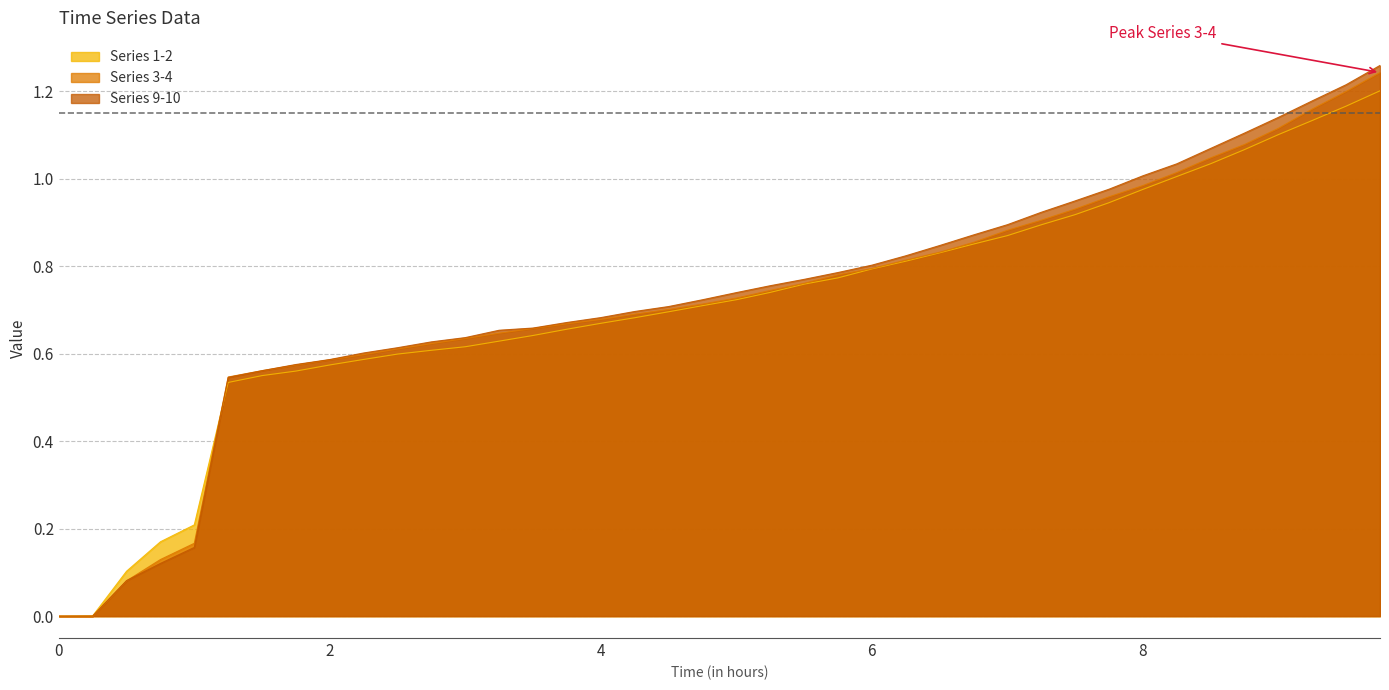

Which series has the widest spread of values?

Series 9-10